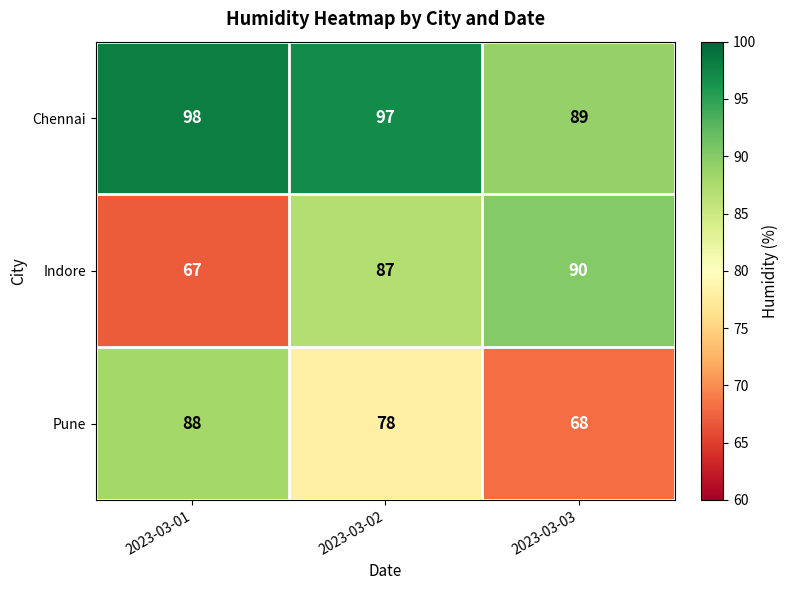

At which category does the chart reach its peak across all series?

2023-03-01